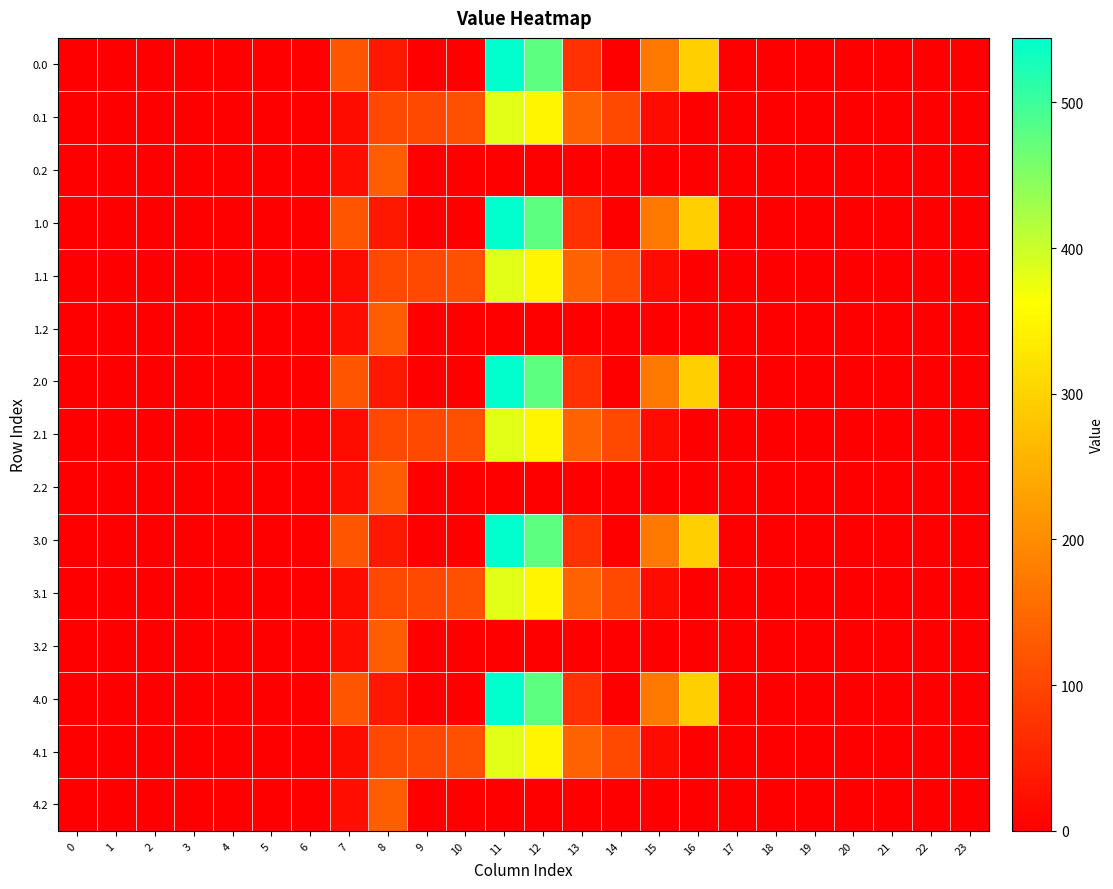

At which category is the sum across all series the highest?

11